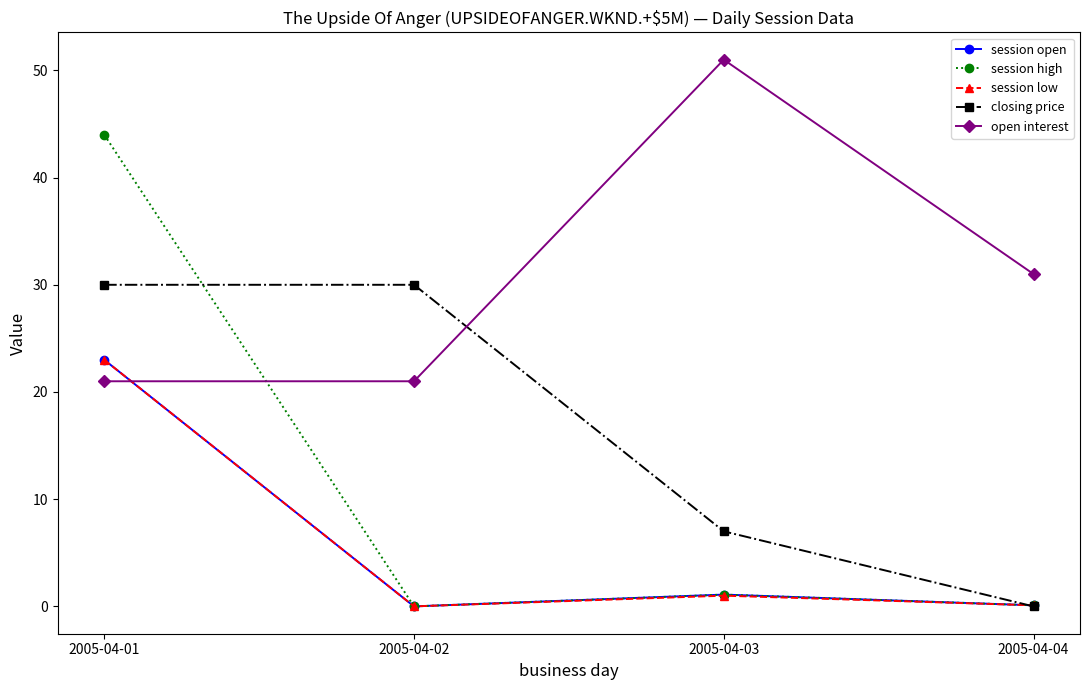

What is the value of the session high point at the 3rd from the left?

1.1